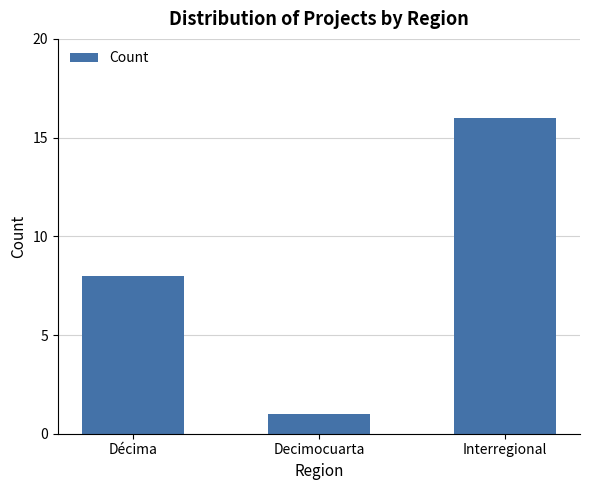

What is the change in value from Décima to Decimocuarta?

-7